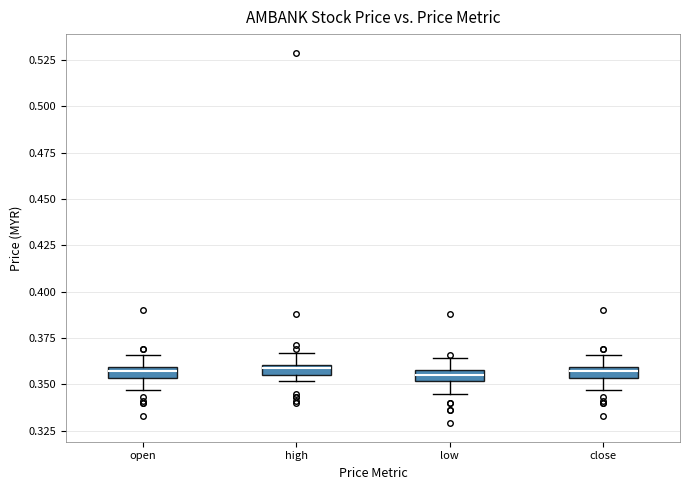

Where does the lower whisker of the box for open end on the y-axis? The values are not printed on the chart, so give them approximately, as read against the axis.

0.345